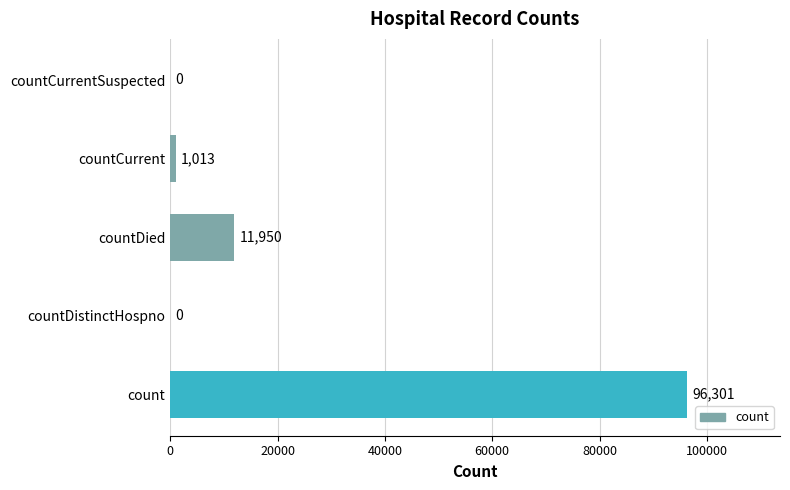

What is the maximum value shown in the chart?

96301